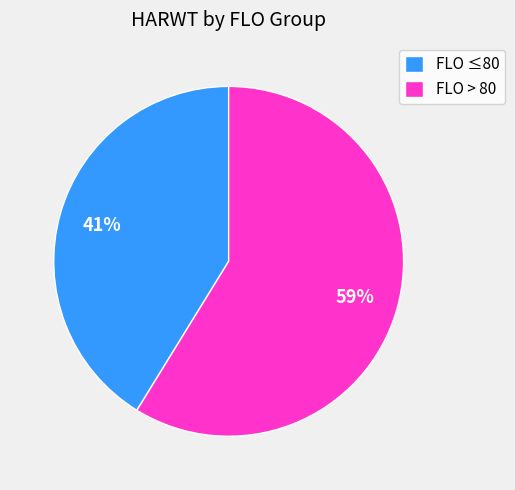

Which category has the smallest portion of the pie?

FLO ≤80